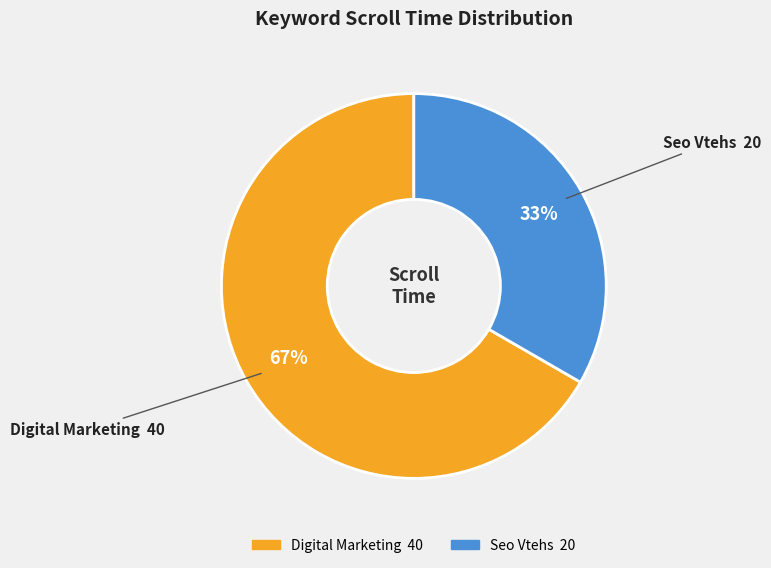

Is the sum of Digital Marketing and Seo Vtehs greater than half?

Yes